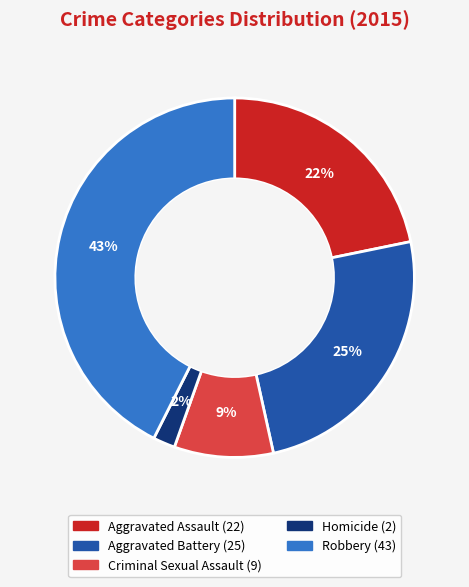

Do Criminal Sexual Assault and Aggravated Assault together represent more than half of the pie?

No